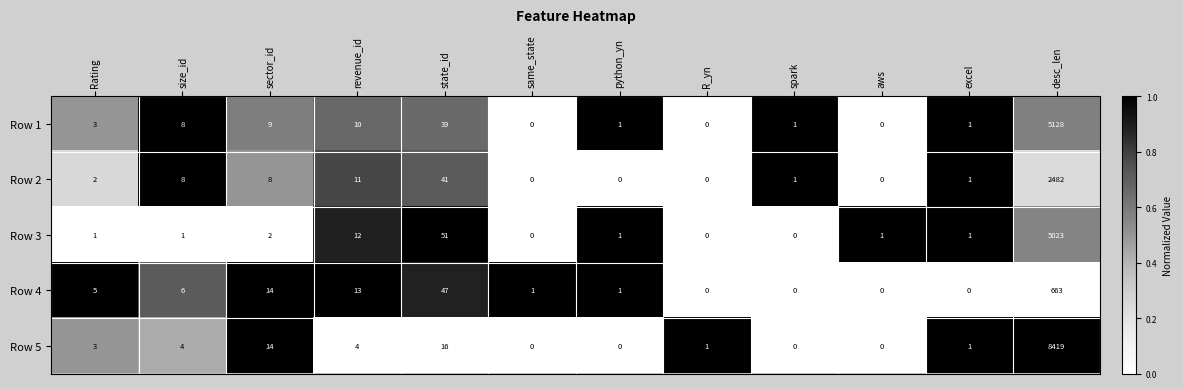

Which series has the largest total across all categories?

Row 5